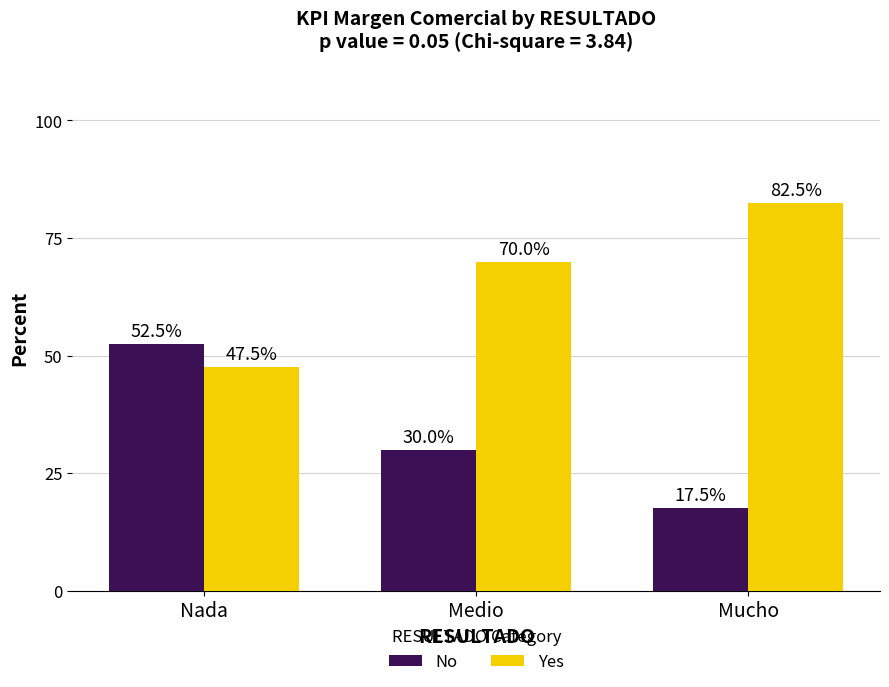

What is the difference between the maximum and minimum values in the Yes series?

35.0